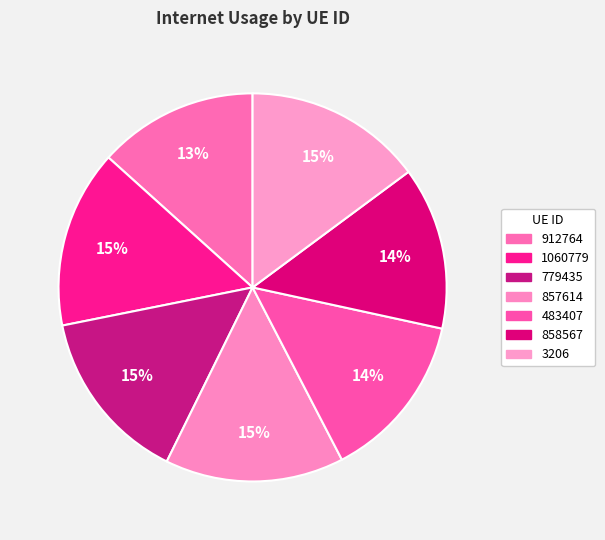

How many segments does this pie chart have?

7